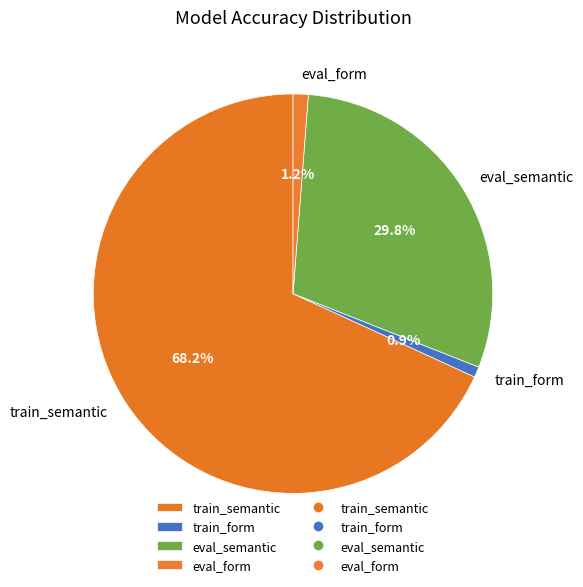

Is it true that train_form is 11% of the pie?

False